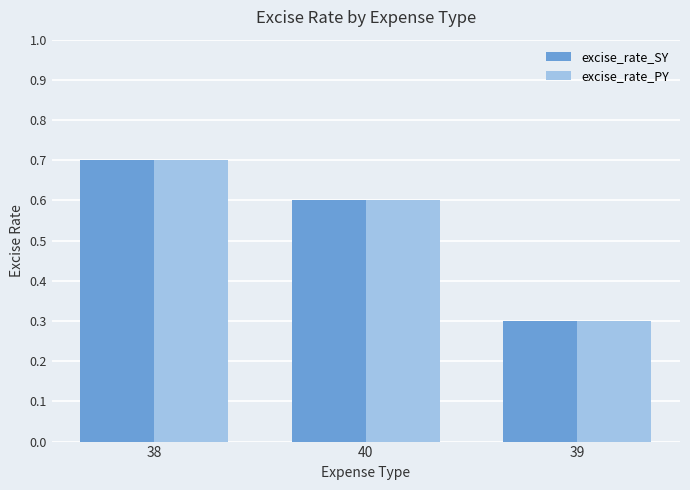

Is it true that excise_rate_SY equals 0.3 at 39?

True